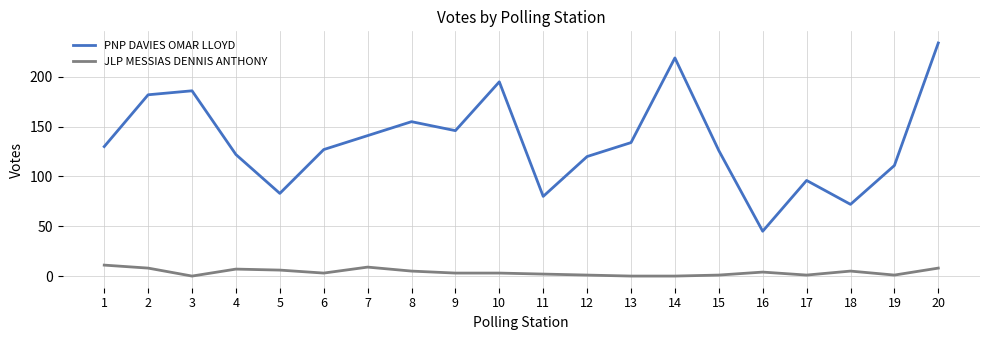

Is it true that PNP DAVIES OMAR LLOYD equals 127 at 6?

True